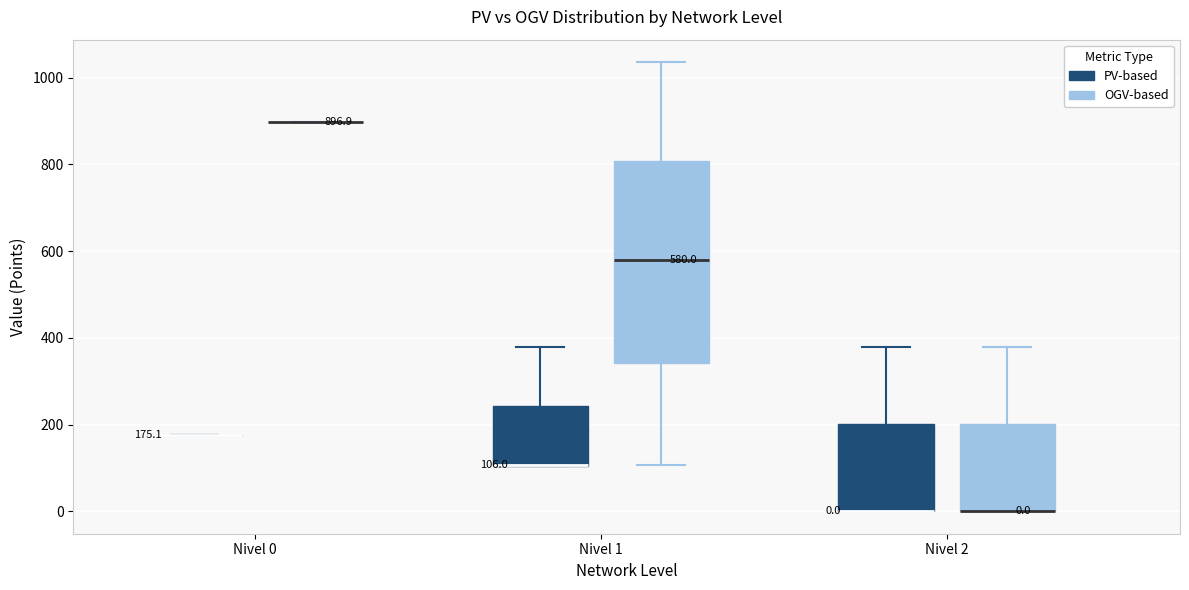

Which box is the tallest, from its lower edge to its upper edge?

Nivel 1 (OGV-based)